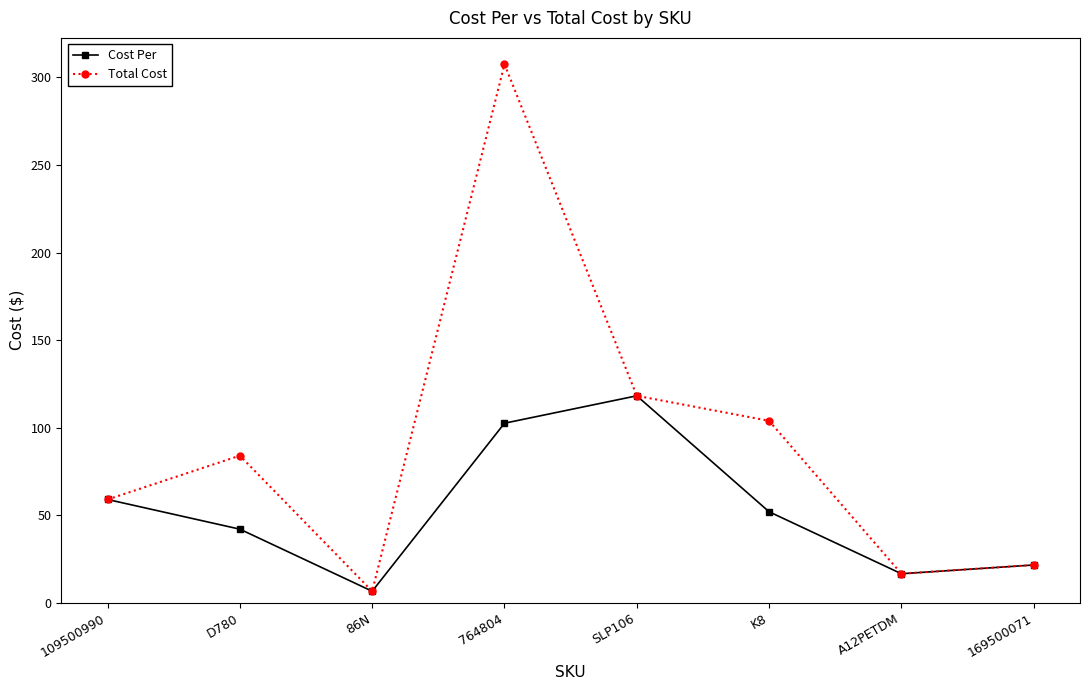

At which category does Total Cost reach its first local peak?

D780